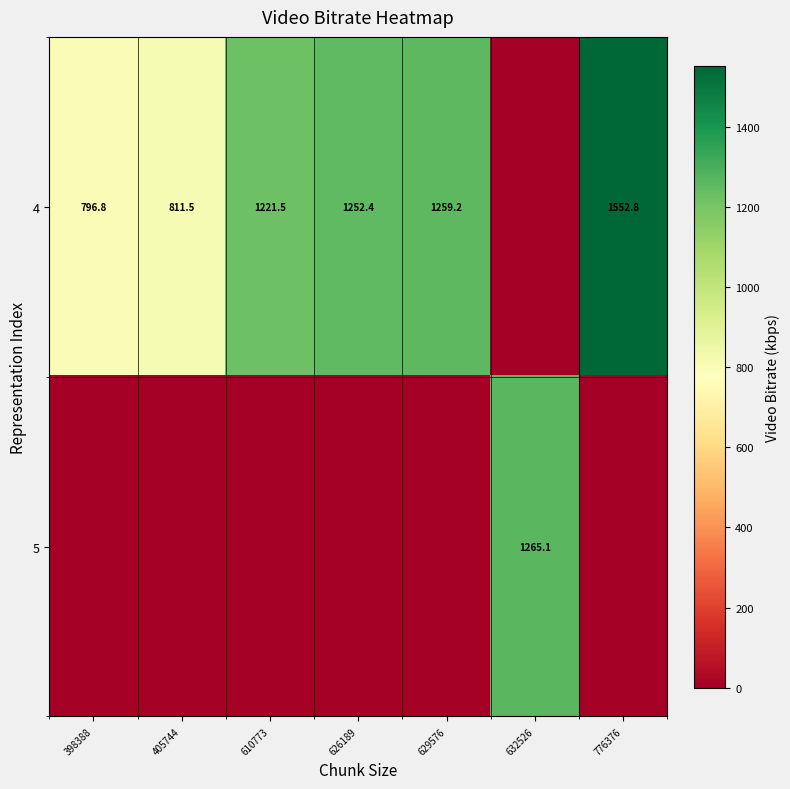

The 4 series shows 1552.8 at 776376. True or false?

True